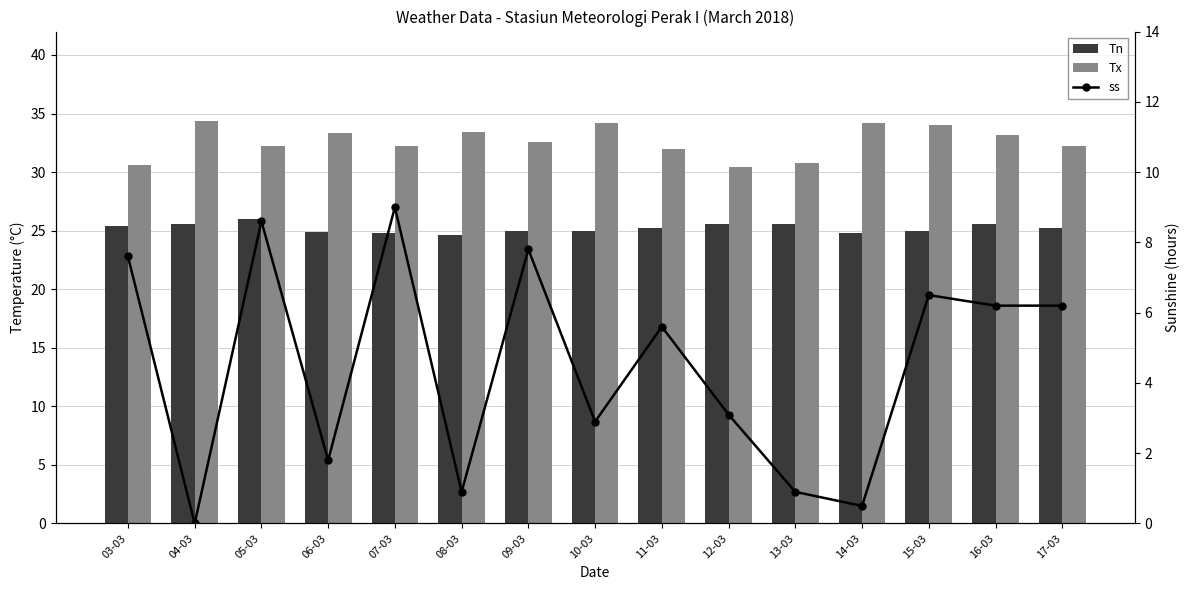

Reading left to right, what are all the values shown in this chart?

Tn: 03-03=25.4	04-03=25.6	05-03=26.0	06-03=24.9	07-03=24.8	08-03=24.6	09-03=25.0	10-03=25.0	11-03=25.2	12-03=25.6	13-03=25.6	14-03=24.8	15-03=25.0	16-03=25.6	17-03=25.2
Tx: 03-03=30.6	04-03=34.4	05-03=32.2	06-03=33.3	07-03=32.2	08-03=33.4	09-03=32.6	10-03=34.2	11-03=32.0	12-03=30.4	13-03=30.8	14-03=34.2	15-03=34.0	16-03=33.2	17-03=32.2
ss: 03-03=7.6	04-03=0.0	05-03=8.6	06-03=1.8	07-03=9.0	08-03=0.9	09-03=7.8	10-03=2.9	11-03=5.6	12-03=3.1	13-03=0.9	14-03=0.5	15-03=6.5	16-03=6.2	17-03=6.2